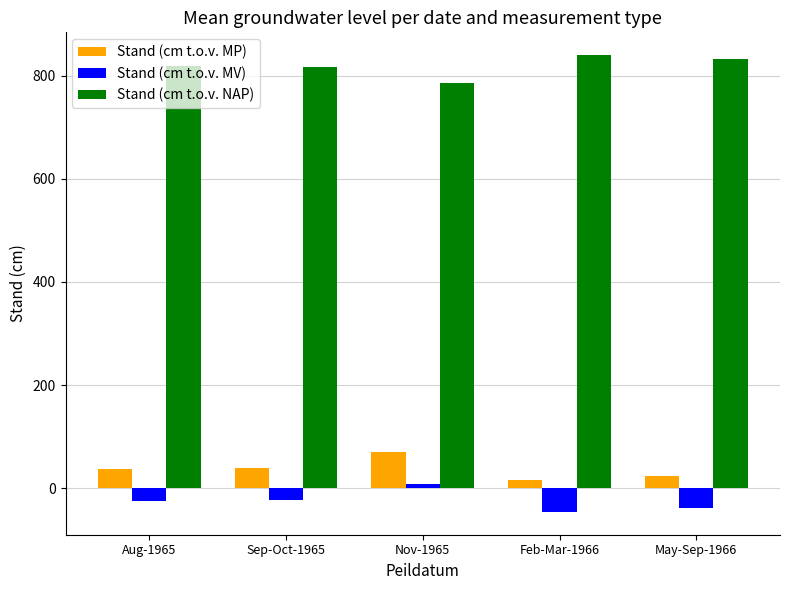

How many series are shown in this chart?

3